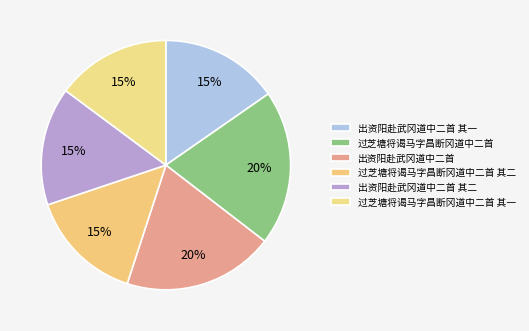

Is it true that 过芝塘将谒马字昌断冈道中二首 其二 is 26% of the pie?

False